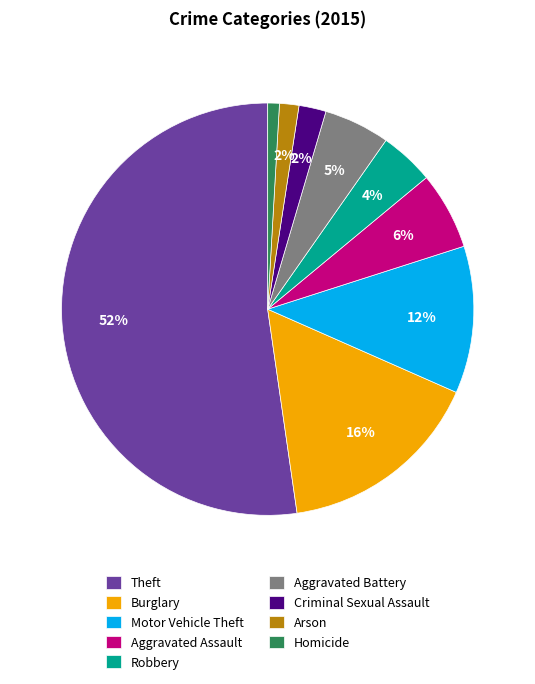

Count the number of slices in the pie.

9